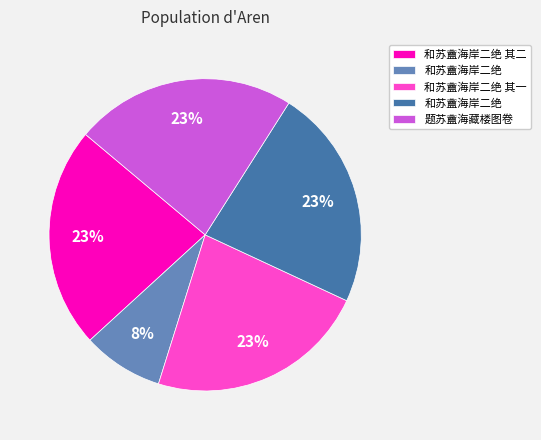

Is there a majority slice in this chart?

No